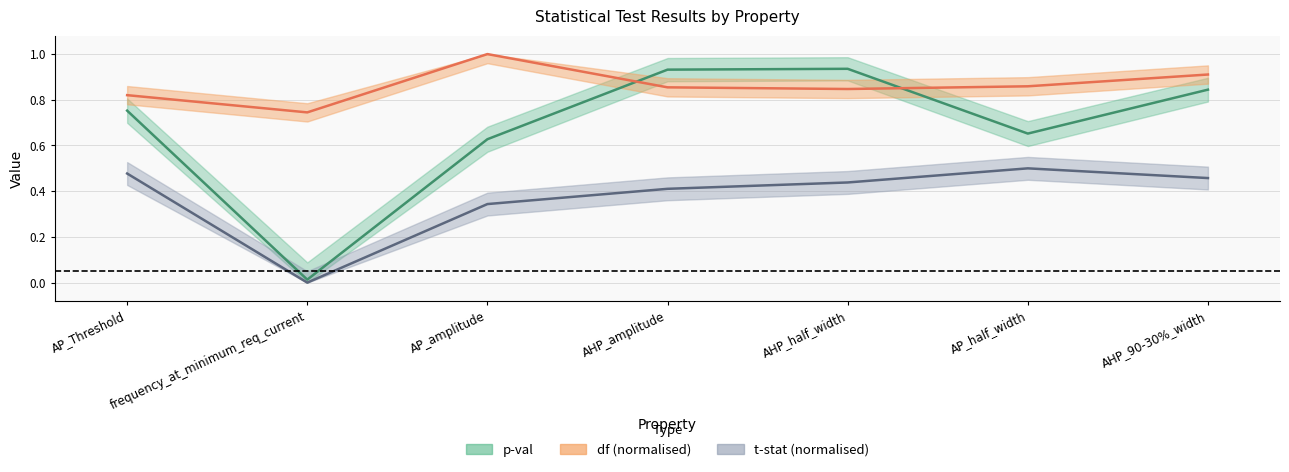

The value of p_val at AHP_amplitude is 0.6. True or false?

False